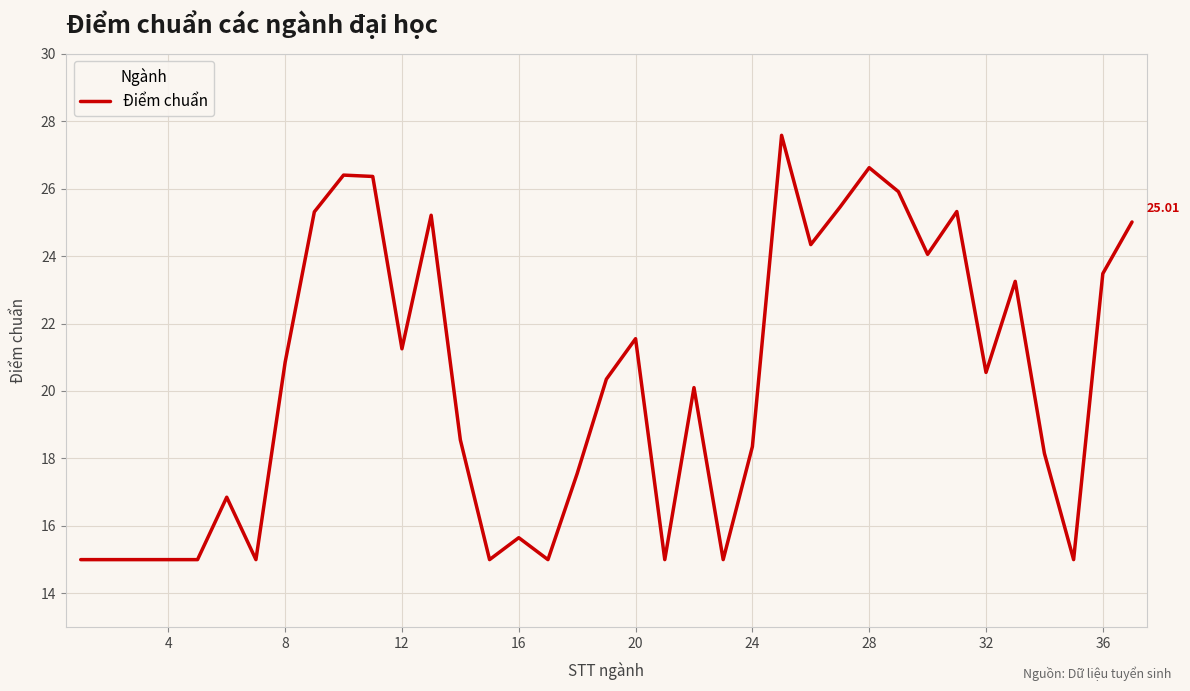

What is the difference between the maximum and minimum values?

12.6